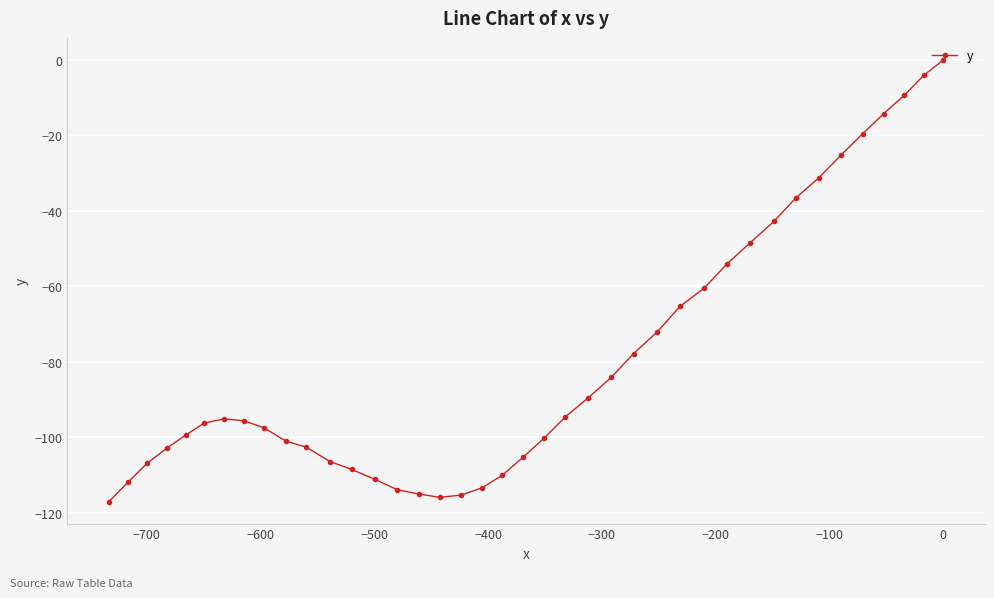

What is the difference between the maximum and minimum values?

117.0